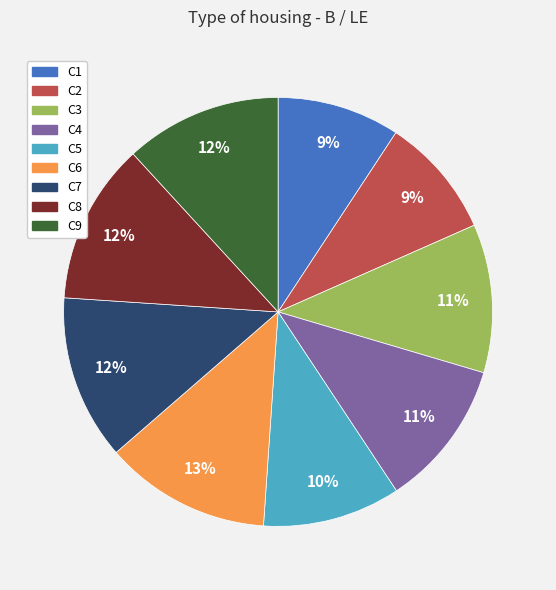

How many slices are in this pie chart?

9